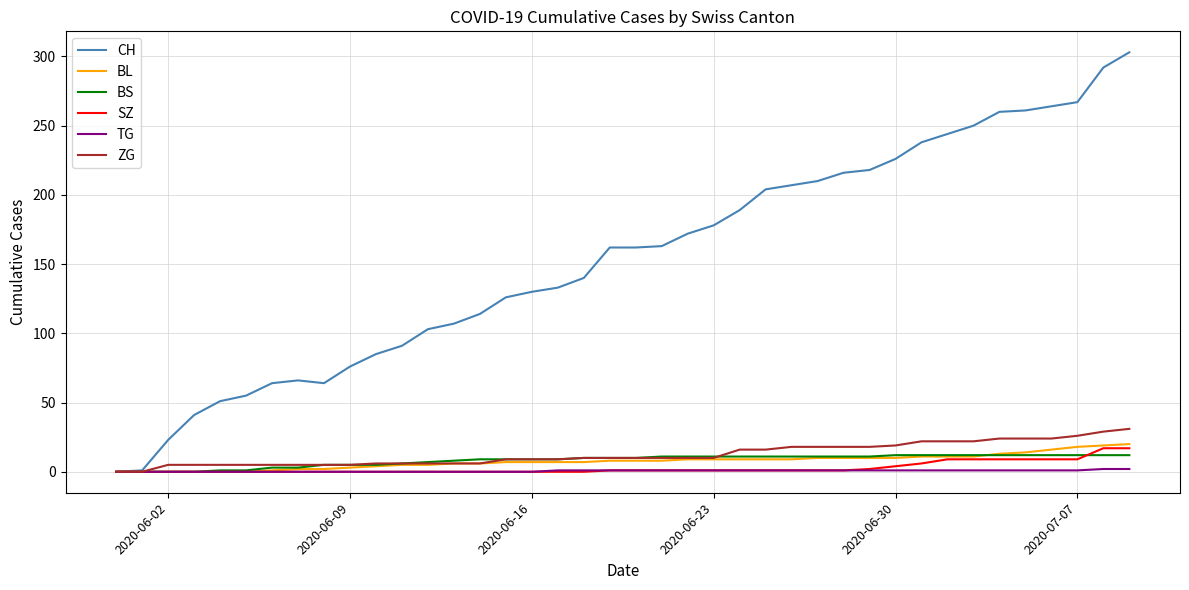

What is the greatest value displayed?

303